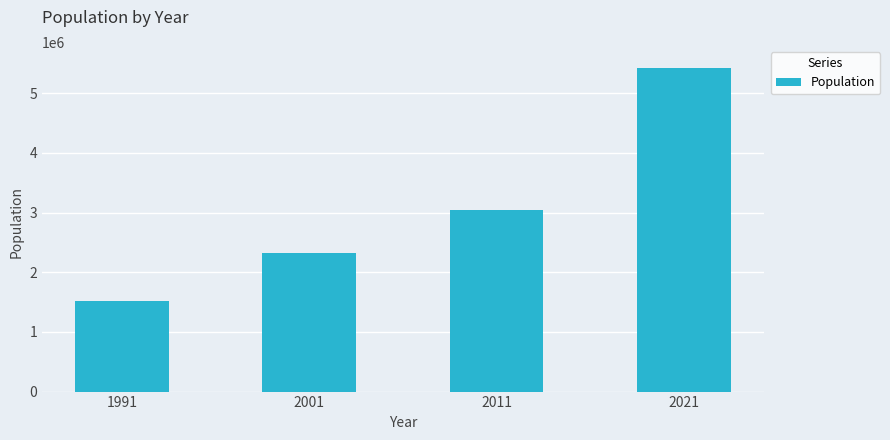

What is the change in value from 1991 to 2001?

+804340